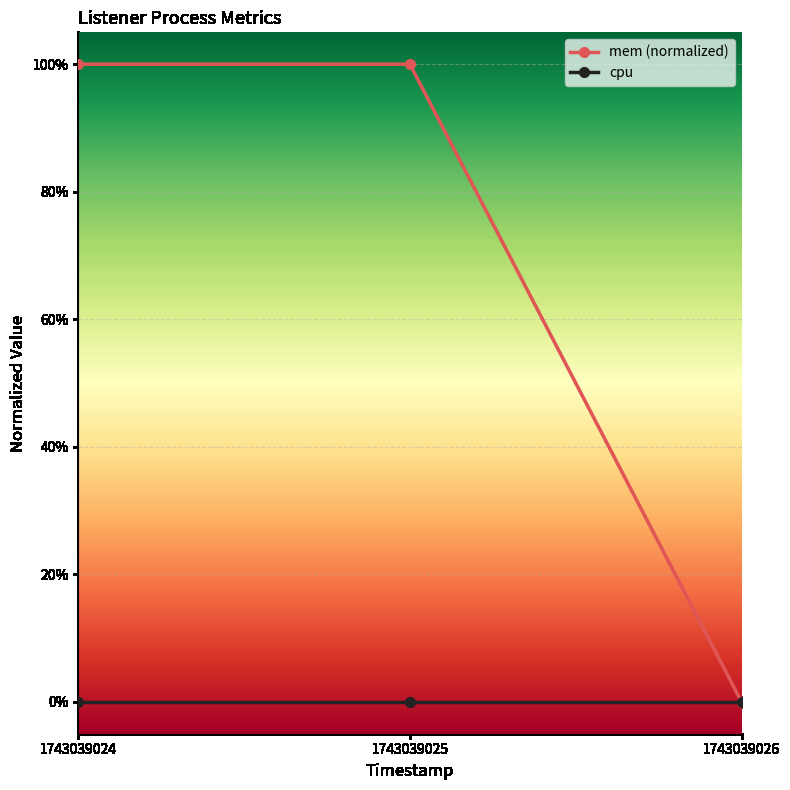

Which label corresponds to the smallest value in the chart?

1743039026